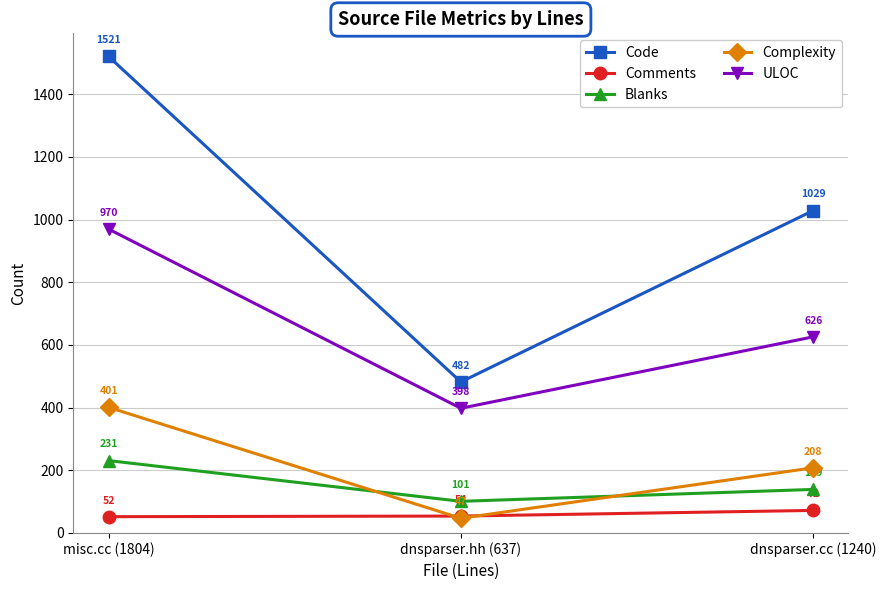

Read the Comments value at misc.cc (1804), to the nearest 10.

50